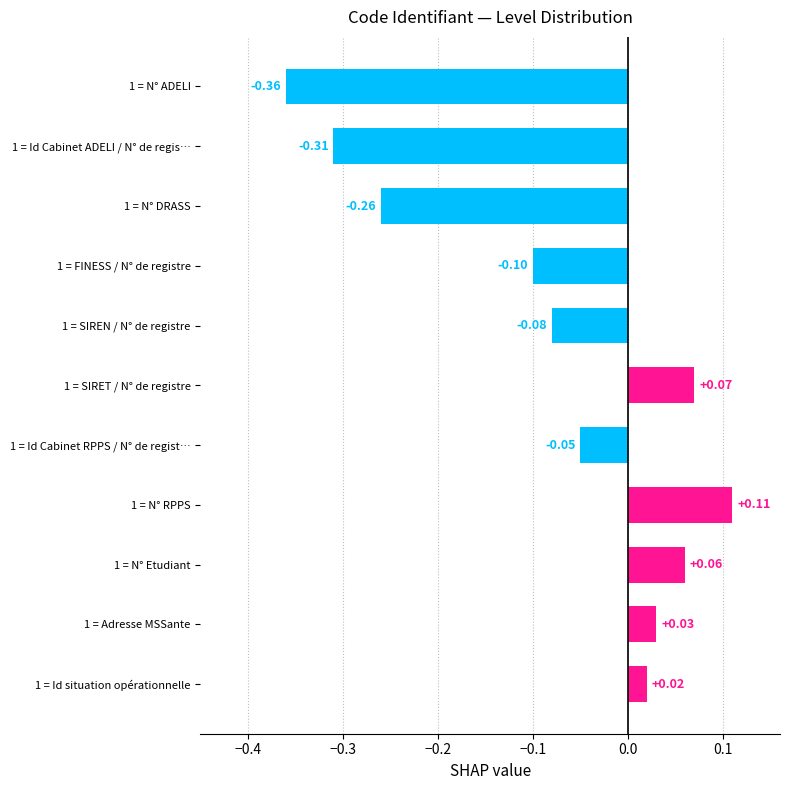

Between 1 = N° DRASS and 1 = FINESS / N° de registre, which is larger?

1 = FINESS / N° de registre